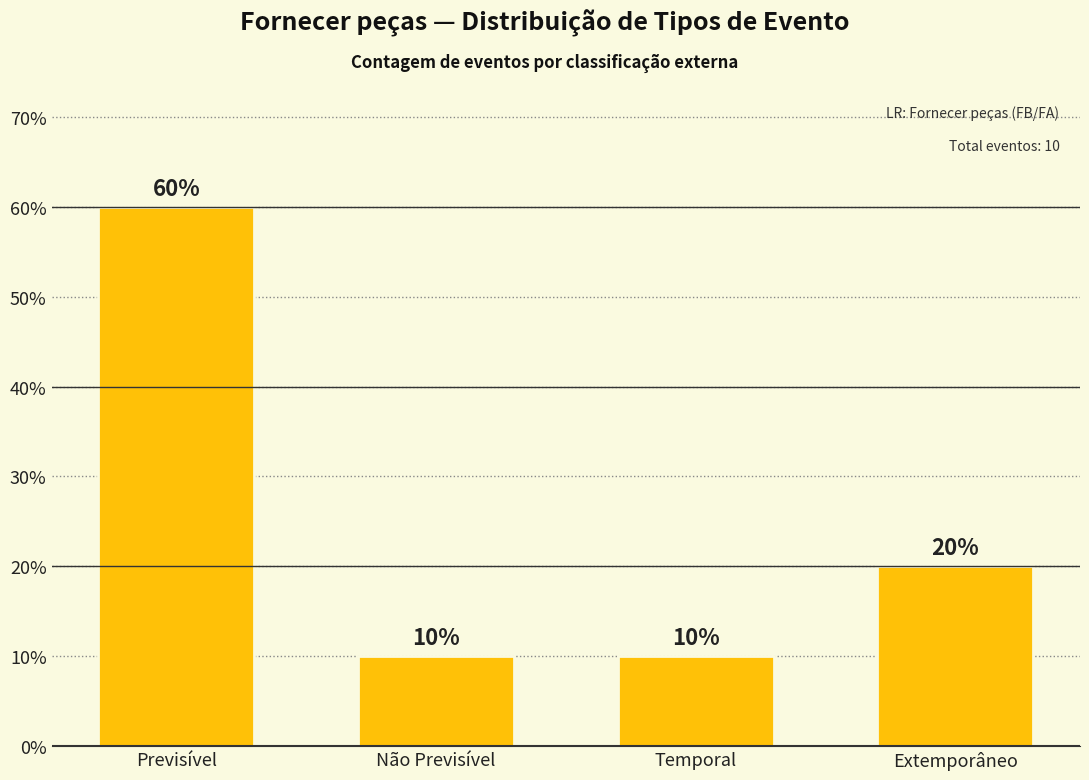

Is it true that the value at Extemporâneo is 3?

False